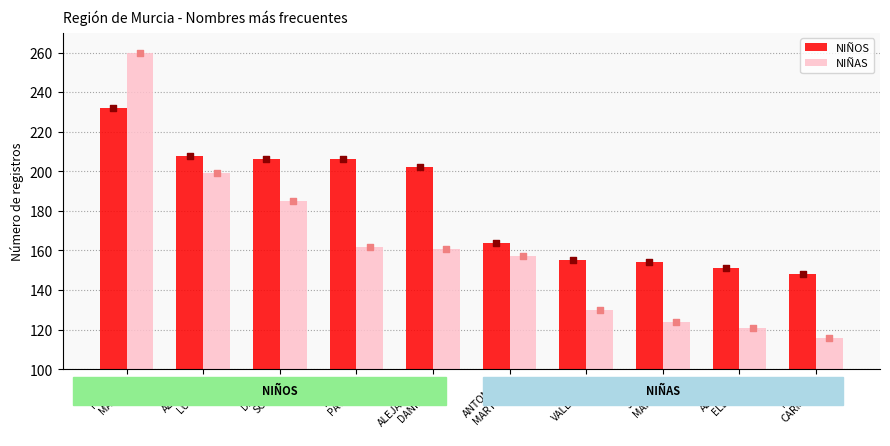

Which series reaches the minimum Y coordinate?

NIÑAS